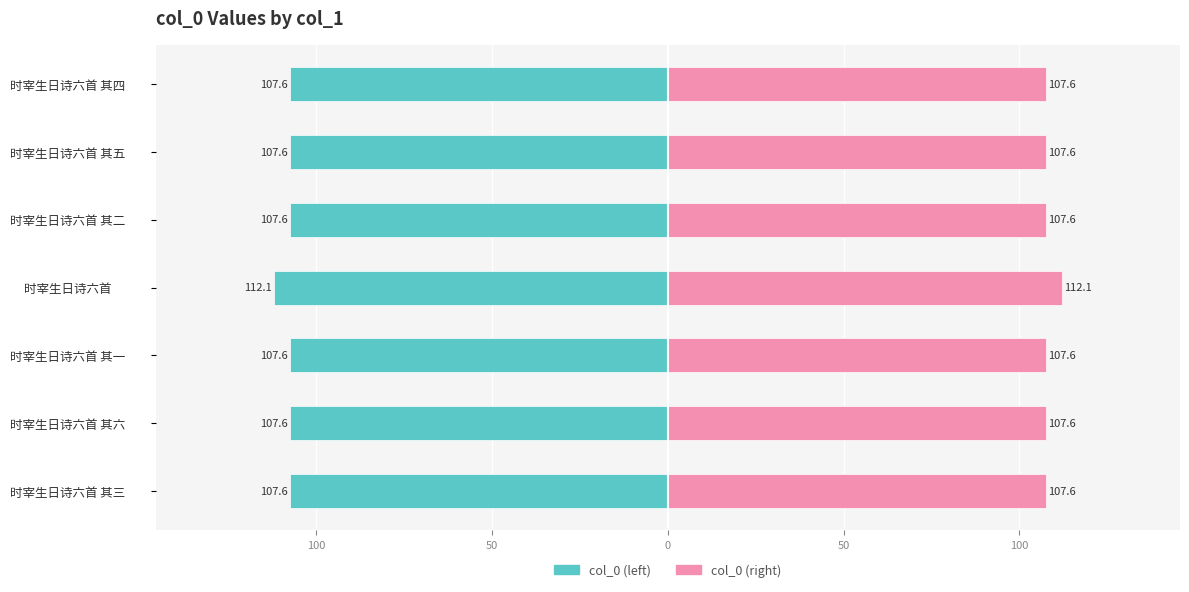

At 时宰生日诗六首 其三, list the series in order from largest to smallest.

col_0 (right), col_0 (left)